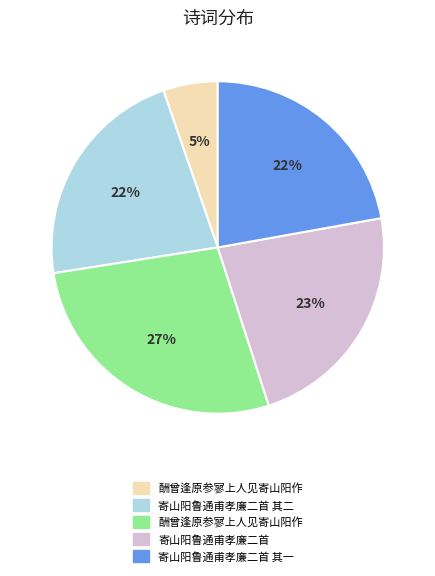

Does any single category account for the majority?

No